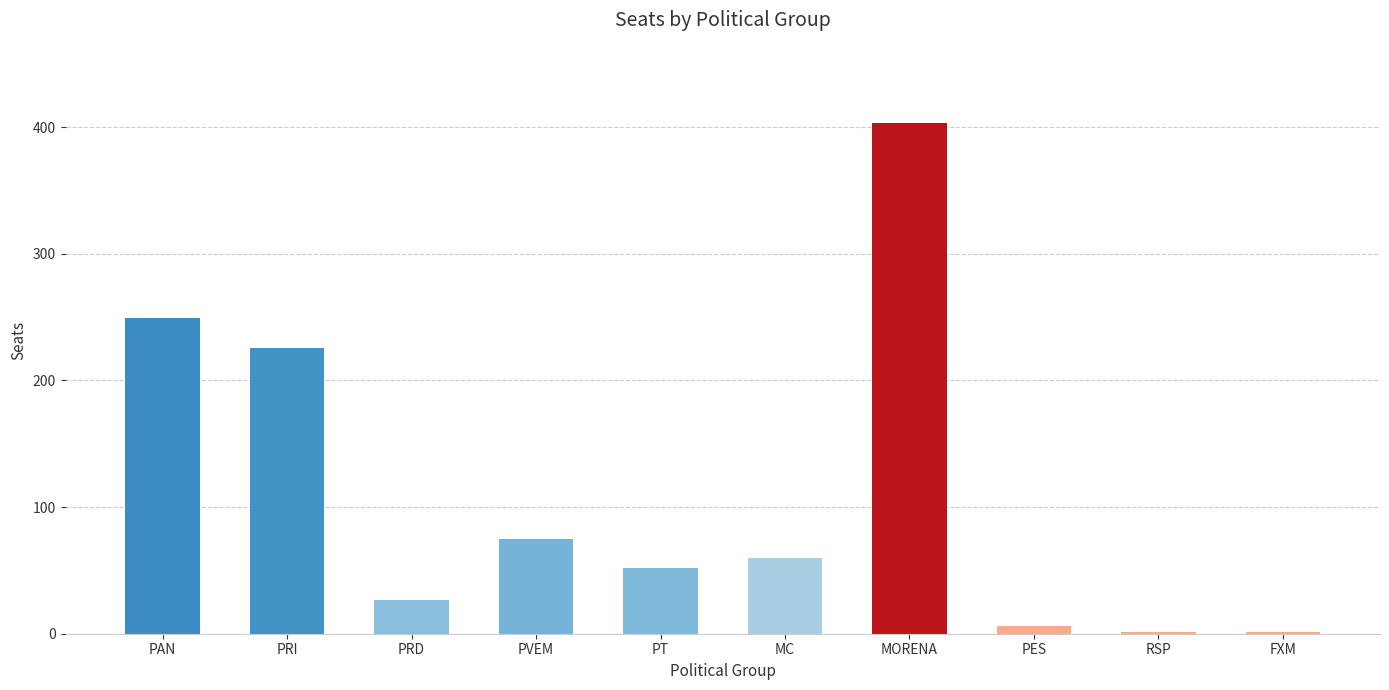

What is the sum of the values at PES and PVEM?

81